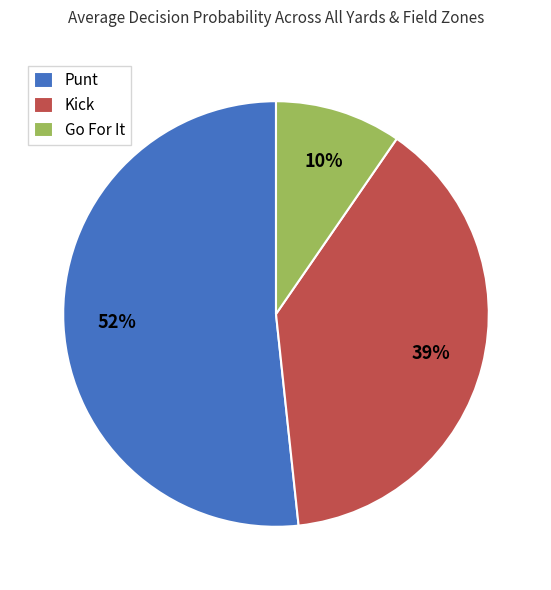

Which category has the biggest portion of the pie?

Punt